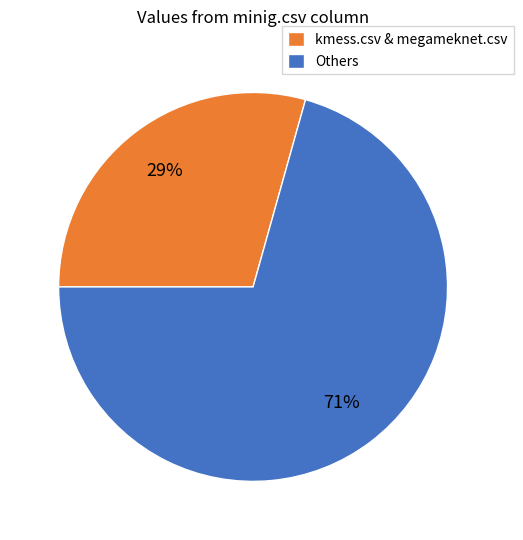

Which category accounts for the majority?

Others